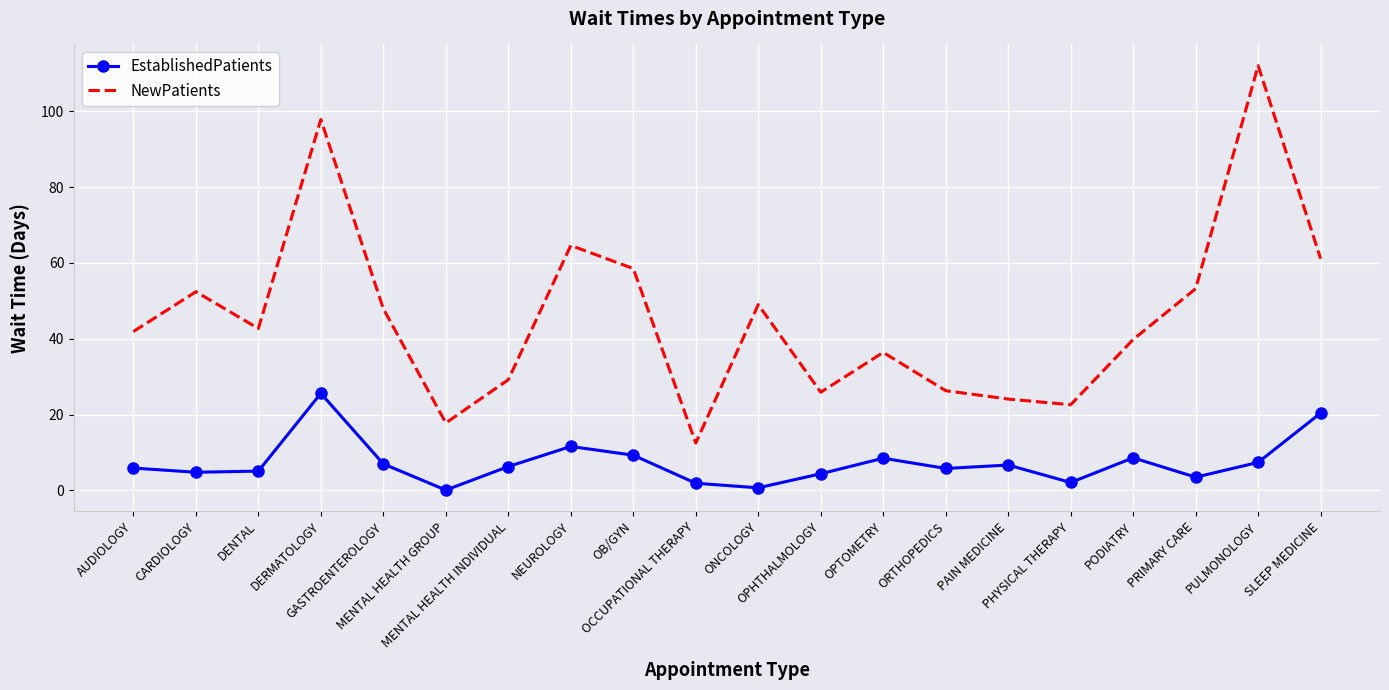

What are all the series names shown in the legend?

EstablishedPatients, NewPatients